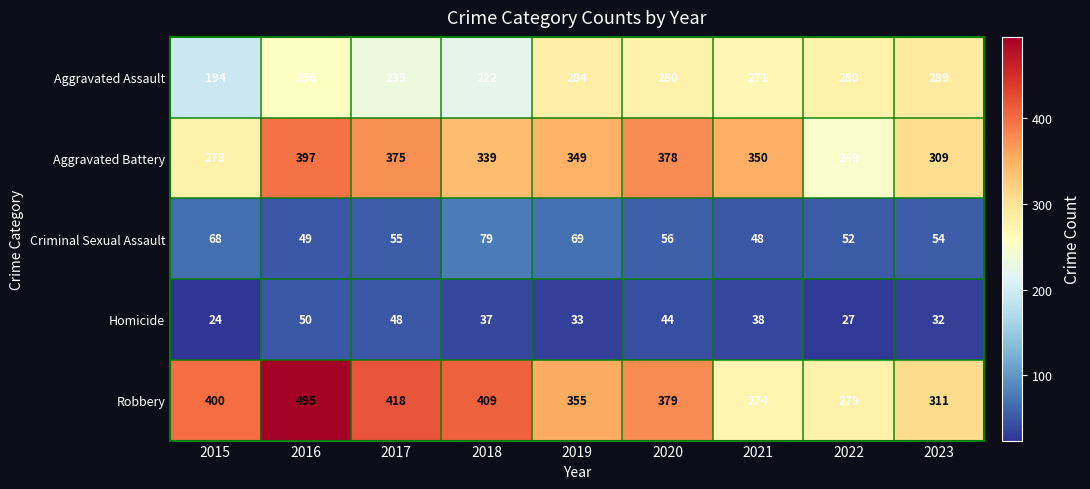

How many values in the Aggravated Battery series are below 349?

4